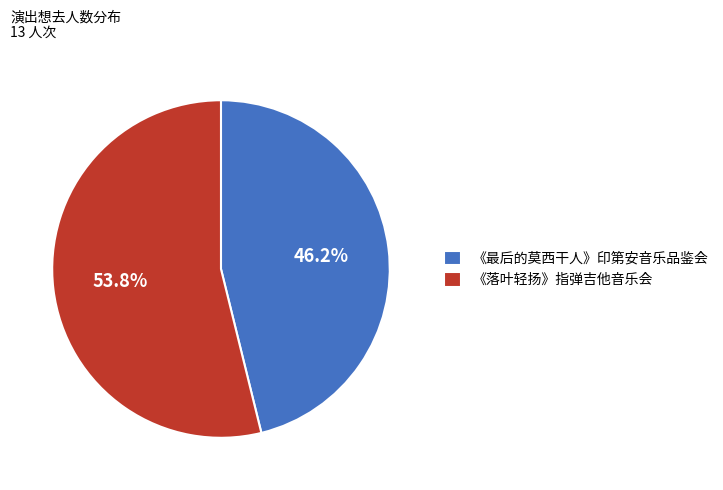

What is the ratio of the value at 《最后的莫西干人》印第安音乐品鉴会 to the value at 《落叶轻扬》指弹吉他音乐会?

0.9